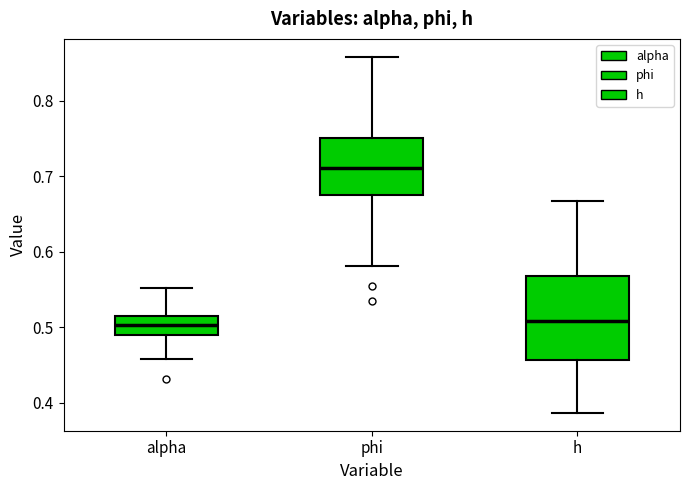

Reading left to right, transcribe this box plot: for each box, give where its median line is, the range the box spans, and where its two whiskers end, as read against the y-axis. The values are not printed on the chart, so give them approximately, as read against the axis.

alpha: median 0.50, box 0.49 to 0.51, whiskers 0.46 to 0.55
phi: median 0.71, box 0.68 to 0.75, whiskers 0.58 to 0.86
h: median 0.51, box 0.46 to 0.57, whiskers 0.39 to 0.67